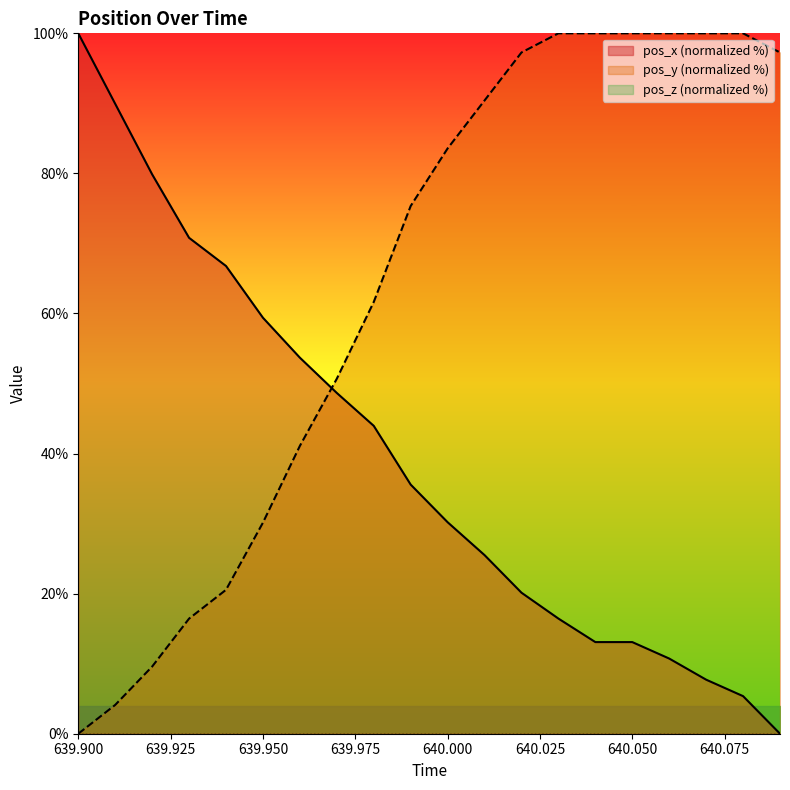

What is the difference between the time values at 639.92 and 640.04?

66.8